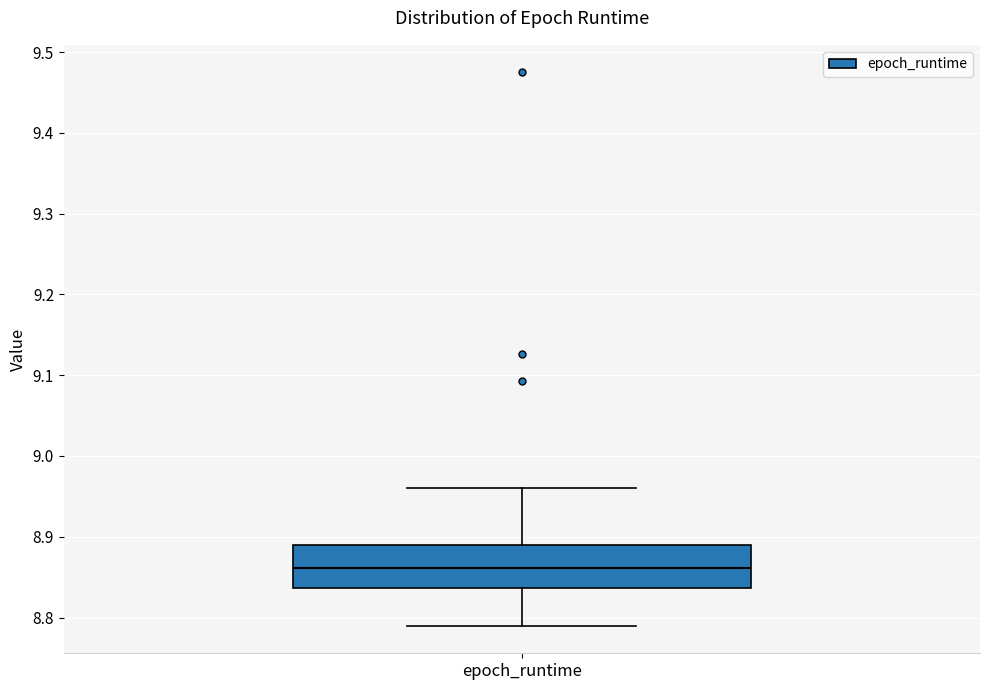

Transcribe this box plot: give where the median line is, the range the box spans, and where the two whiskers end, as read against the y-axis. The values are not printed on the chart, so give them approximately, as read against the axis.

median 8.86, box 8.84 to 8.89, whiskers 8.79 to 8.96